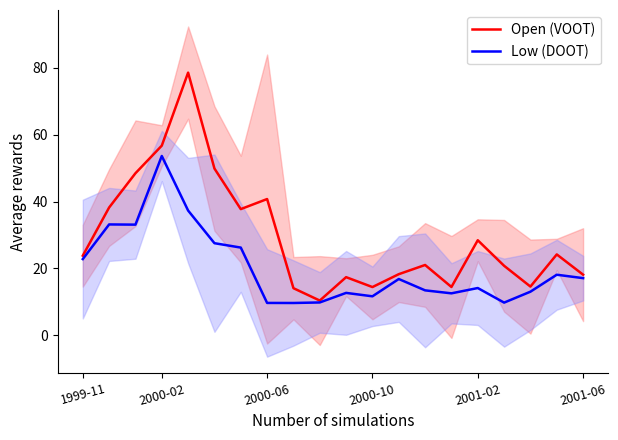

Which category has the highest value in the Low (DOOT) series?

2000-02